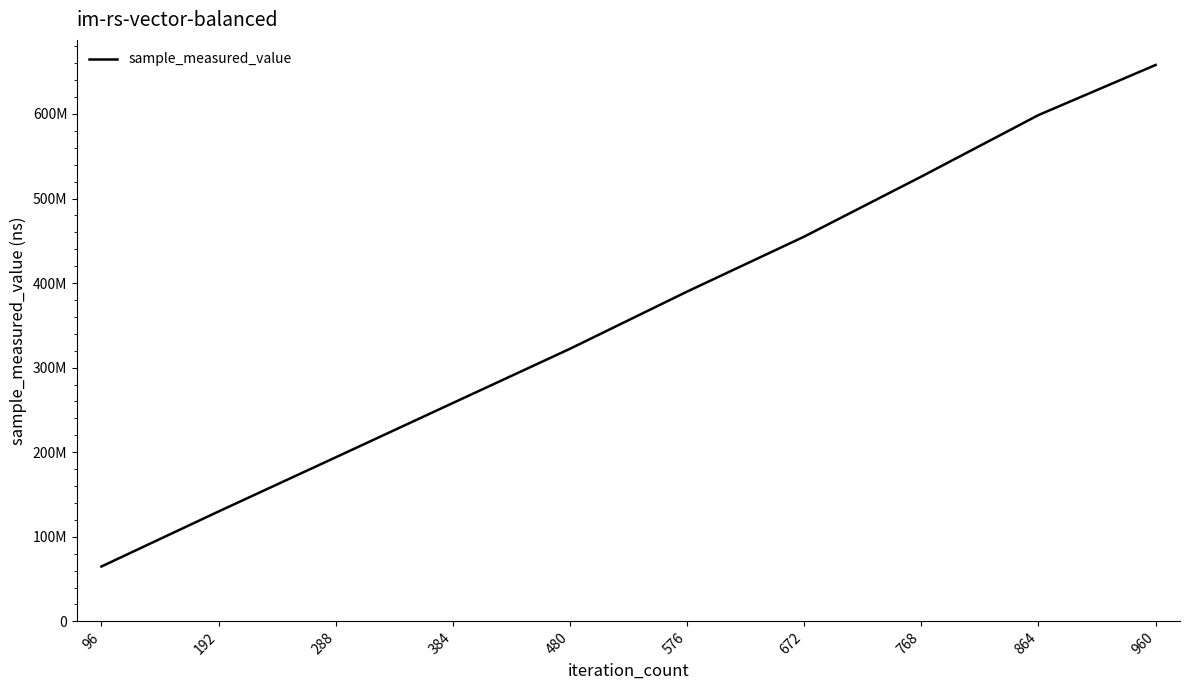

Reading left to right, transcribe all the data shown in this chart.

64874378	129925133	193953874	258171450	322289681	389917452	454945454	525926695	598648411	657901850